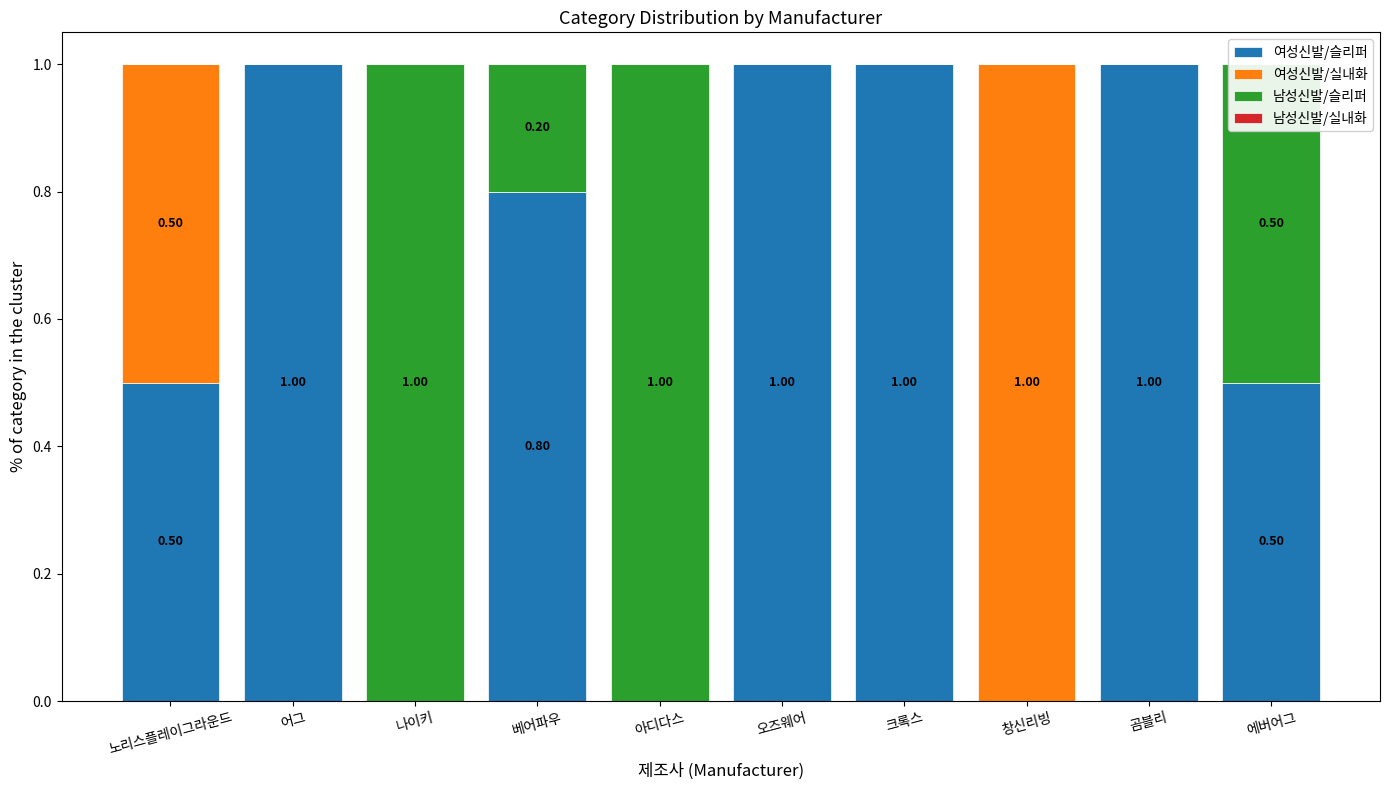

What is the sum of all 여성신발/슬리퍼 values?

5.8